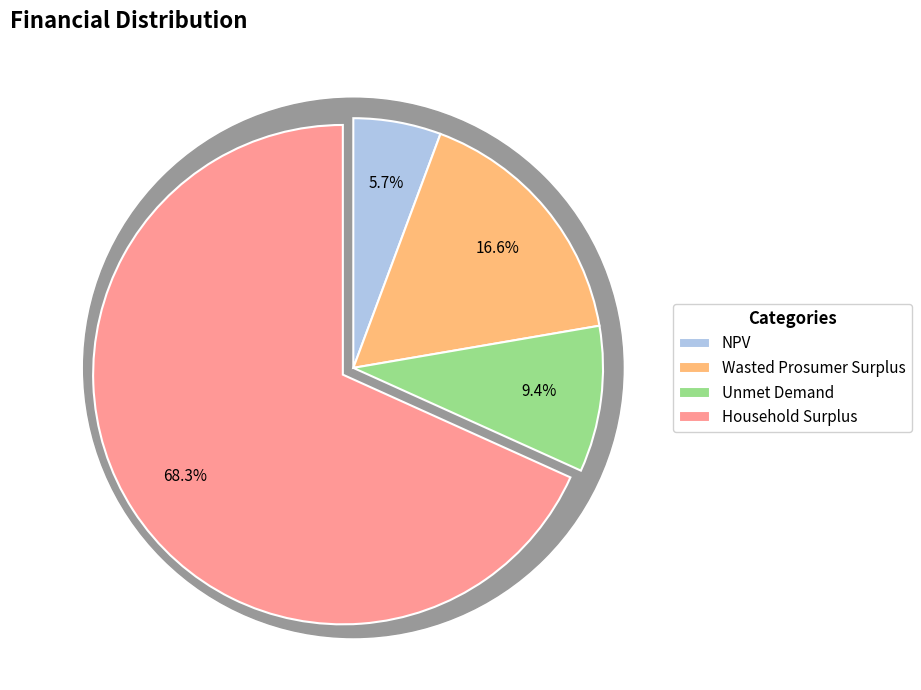

What percentage is NOT represented by Unmet Demand?

90.6%